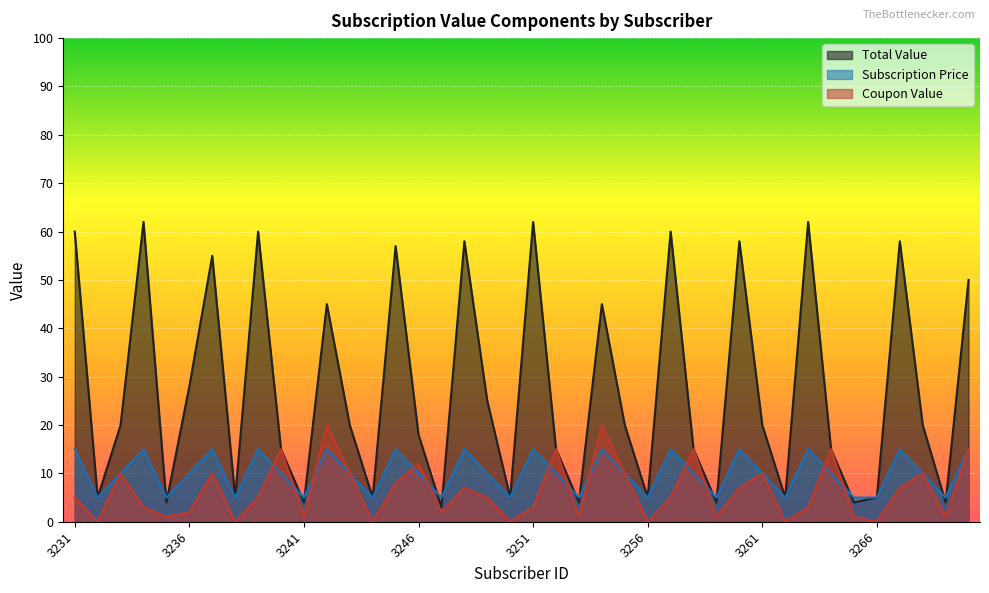

At which label does Total Value reach its minimum?

3247